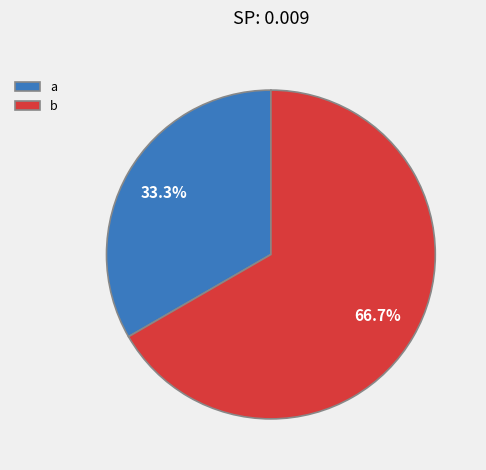

What percentage is the a slice, to the nearest percent?

33%